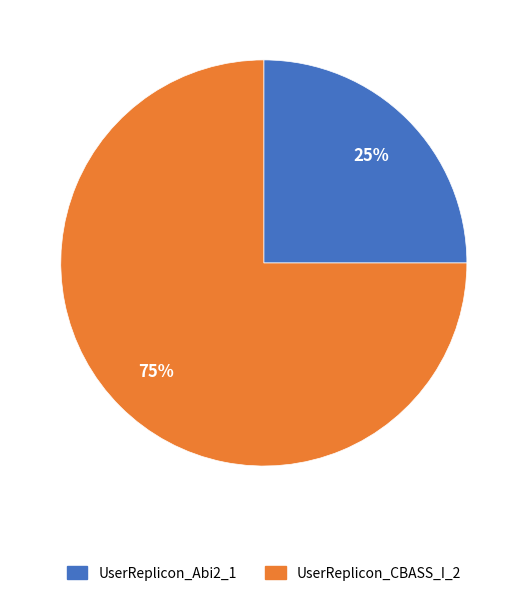

Is the sum of UserReplicon_Abi2_1 and UserReplicon_CBASS_I_2 greater than half?

Yes